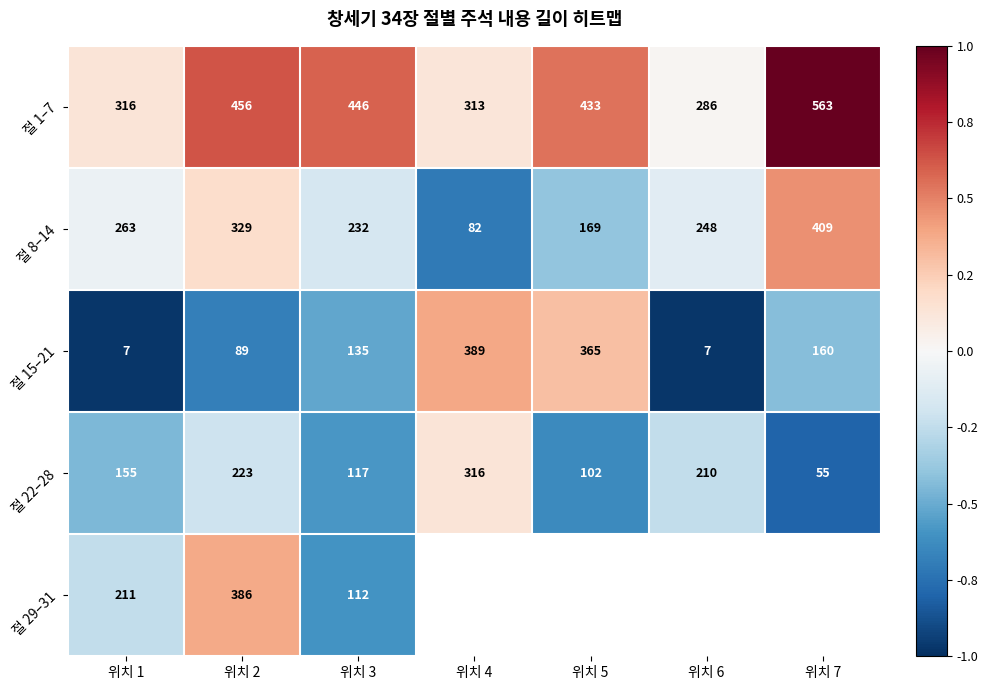

What is the approximate value of 절 1–7 at 위치 7?

1.0